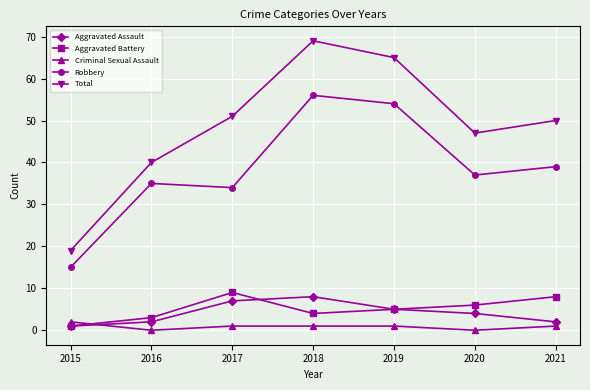

True or false: Total and Aggravated Battery intersect in this chart.

False